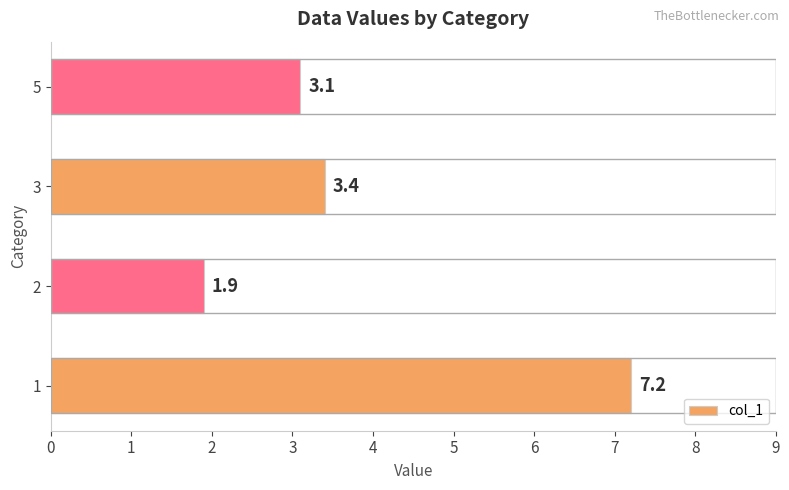

What is the change in value from 2 to 5?

+1.2